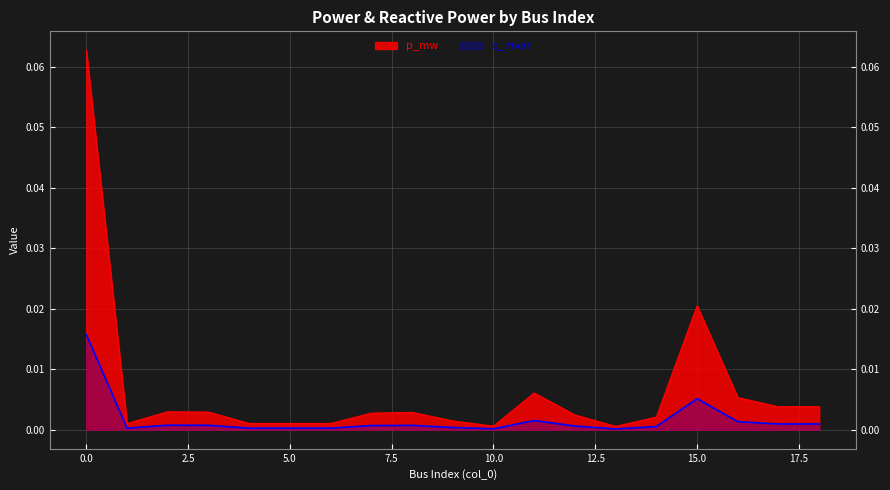

Between 8 and 7, which is larger?

8